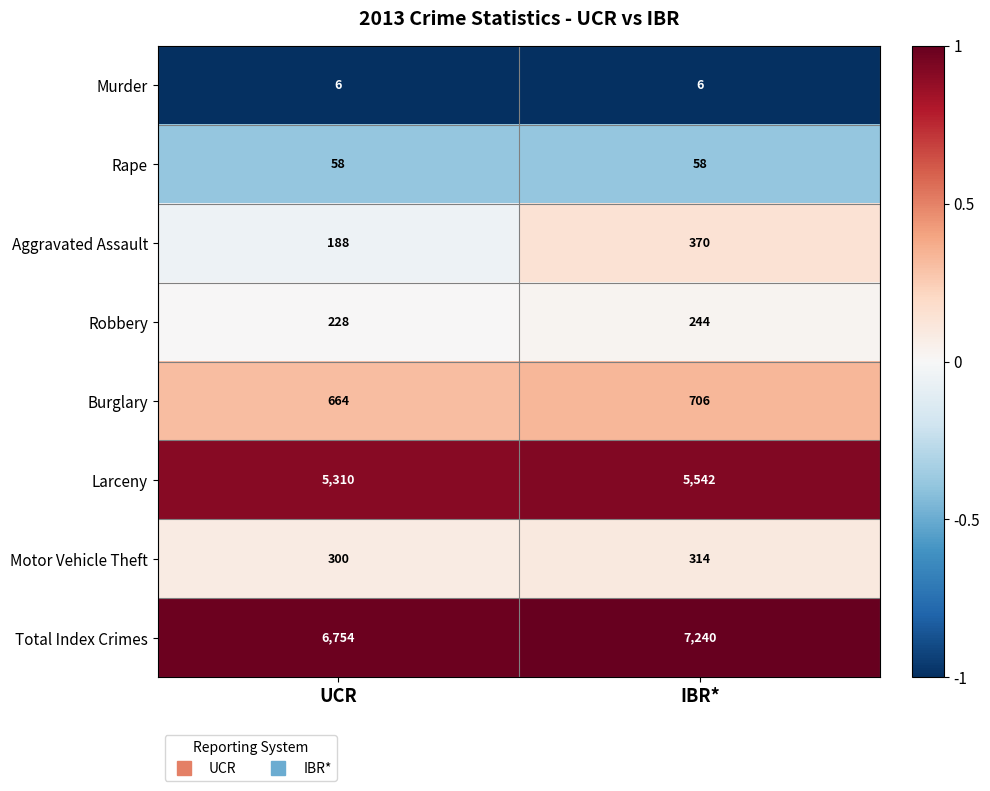

At which category does the chart reach its peak across all series?

IBR*